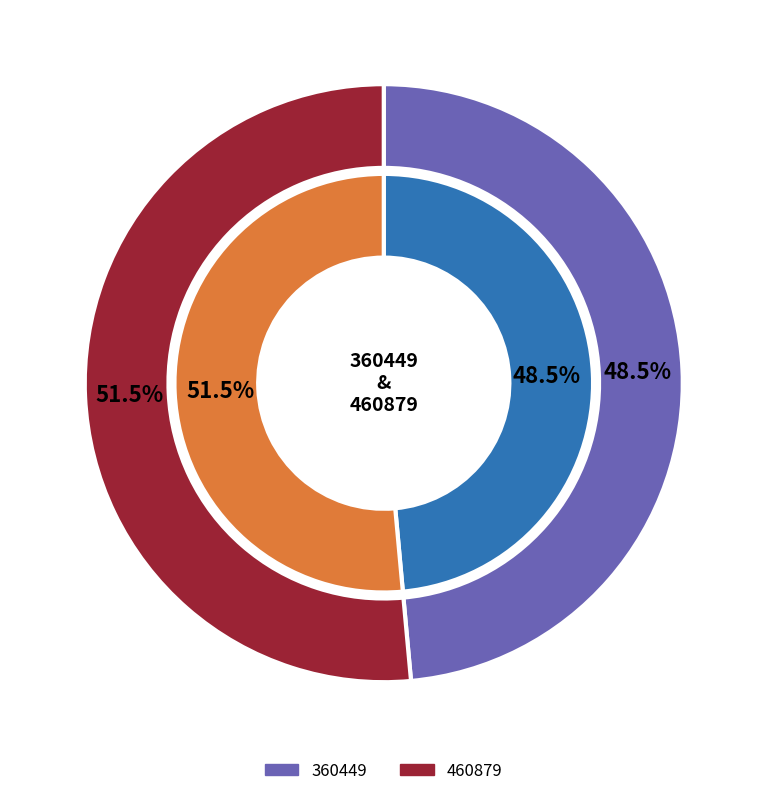

Is there a majority slice in this chart?

Yes